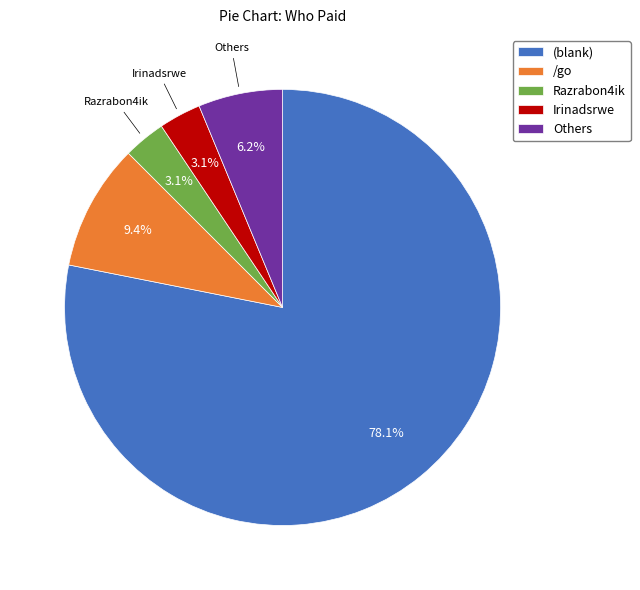

What is the total percentage of (blank) and Others?

84.4%